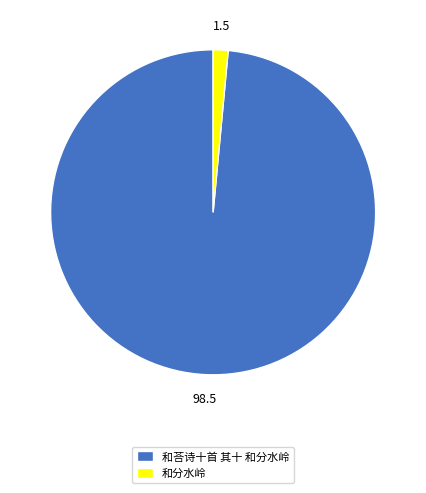

Count the number of slices in the pie.

2